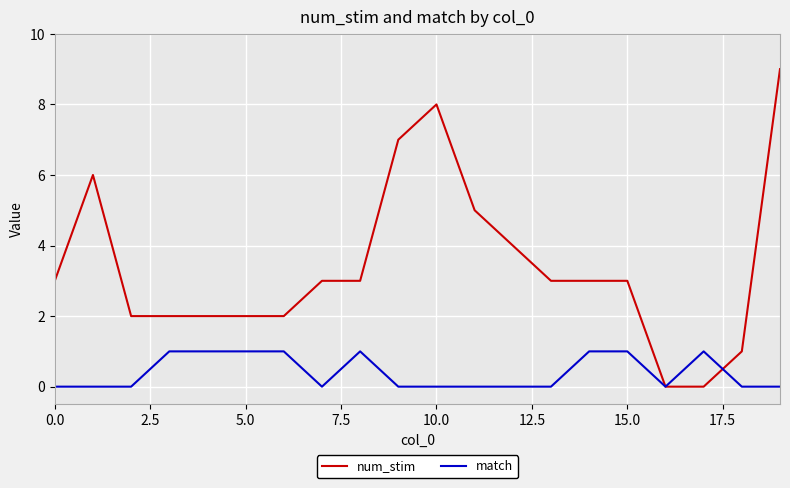

What is the greatest value displayed?

9